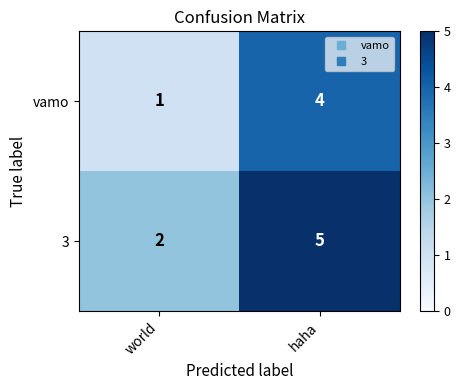

Reading left to right, what are all the values shown in this chart?

vamo: 1	4
3: 2	5